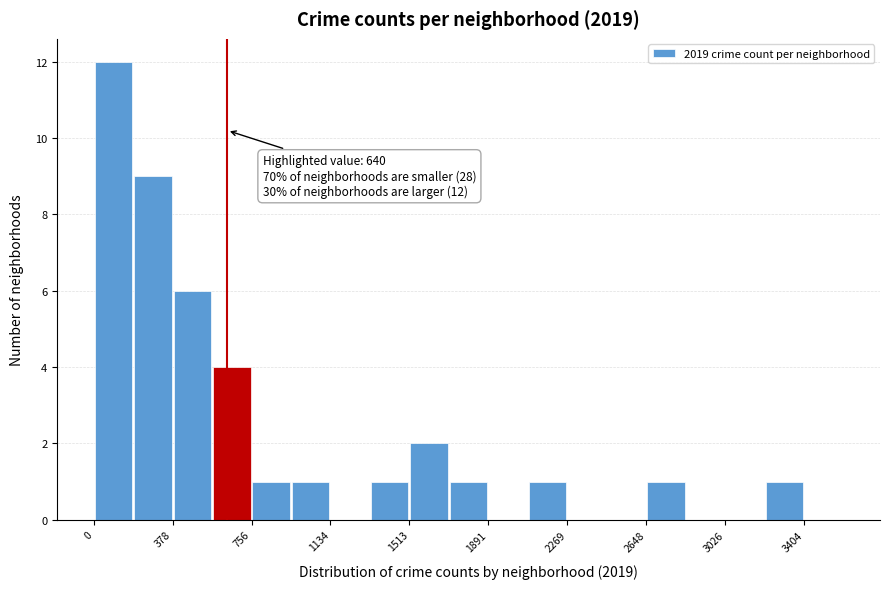

Read against the x-axis, roughly where is the centre of the tallest bar?

100